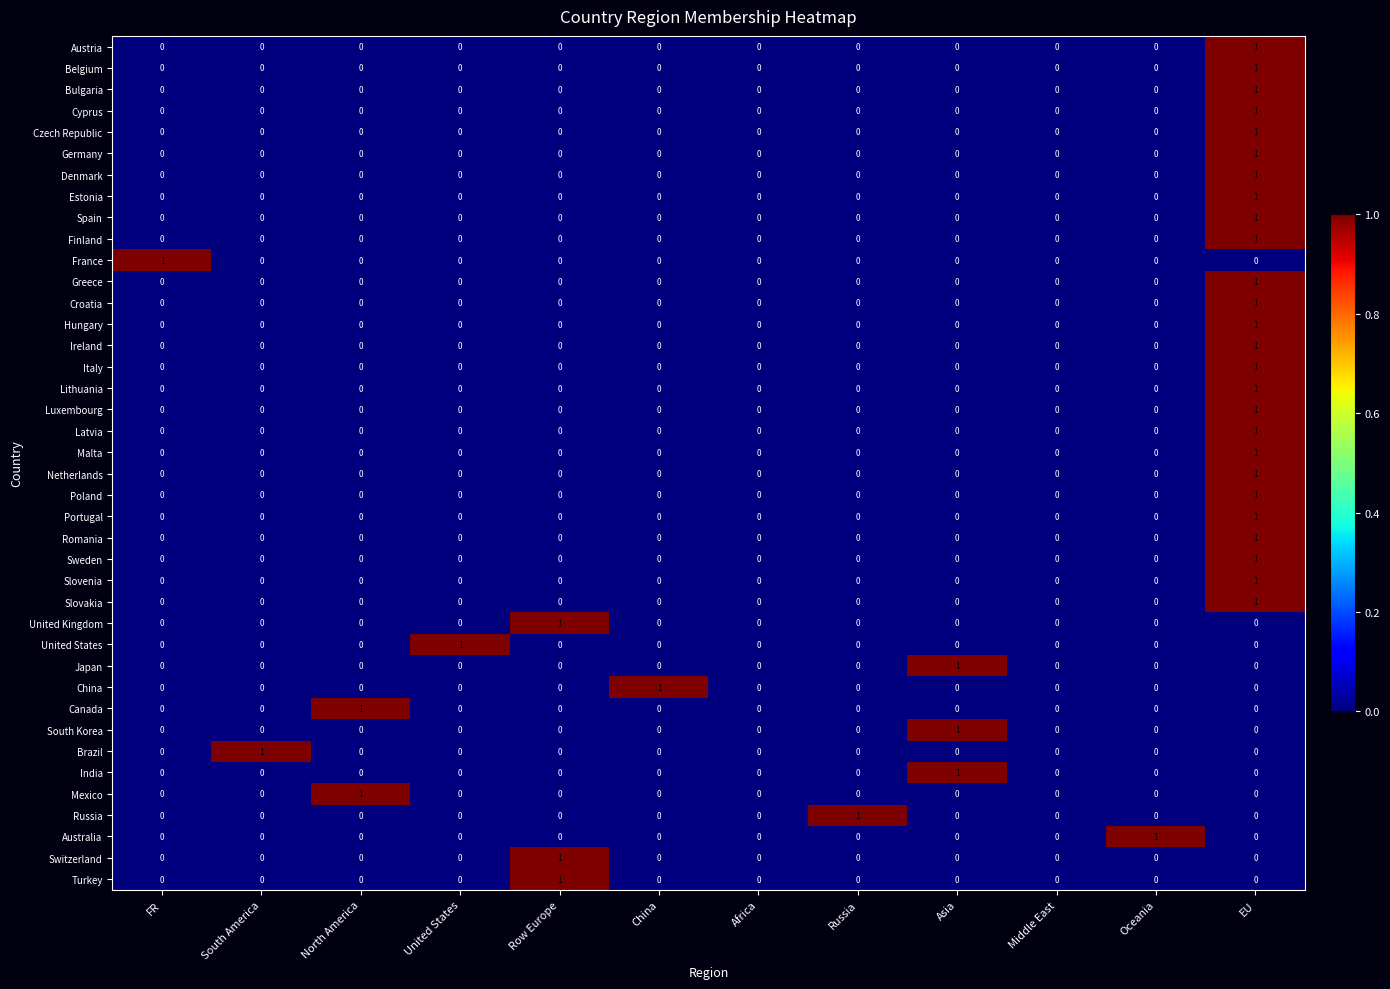

Count the Russia values in the range 0 to 1.

12